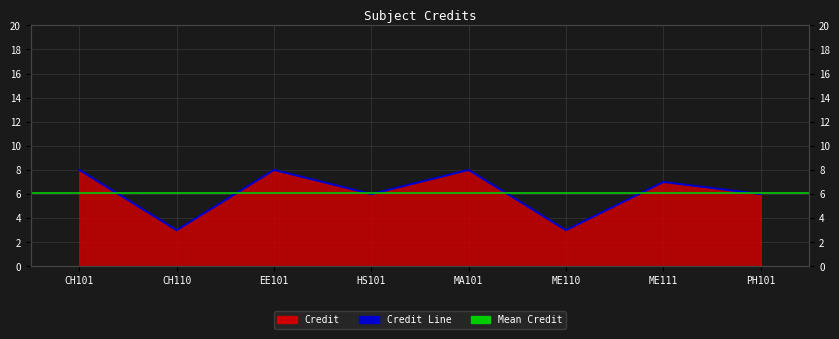

Reading right to left, extract all data points from this chart.

6	7	3	8	6	8	3	8